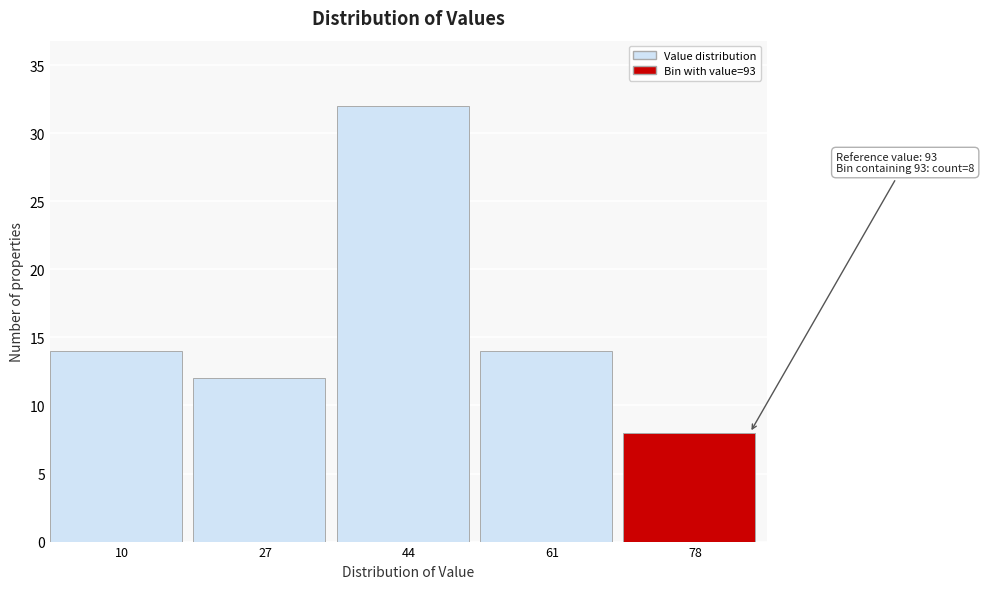

Reading right to left, what are all the values shown in this chart?

78=8	61=14	44=32	27=12	10=14